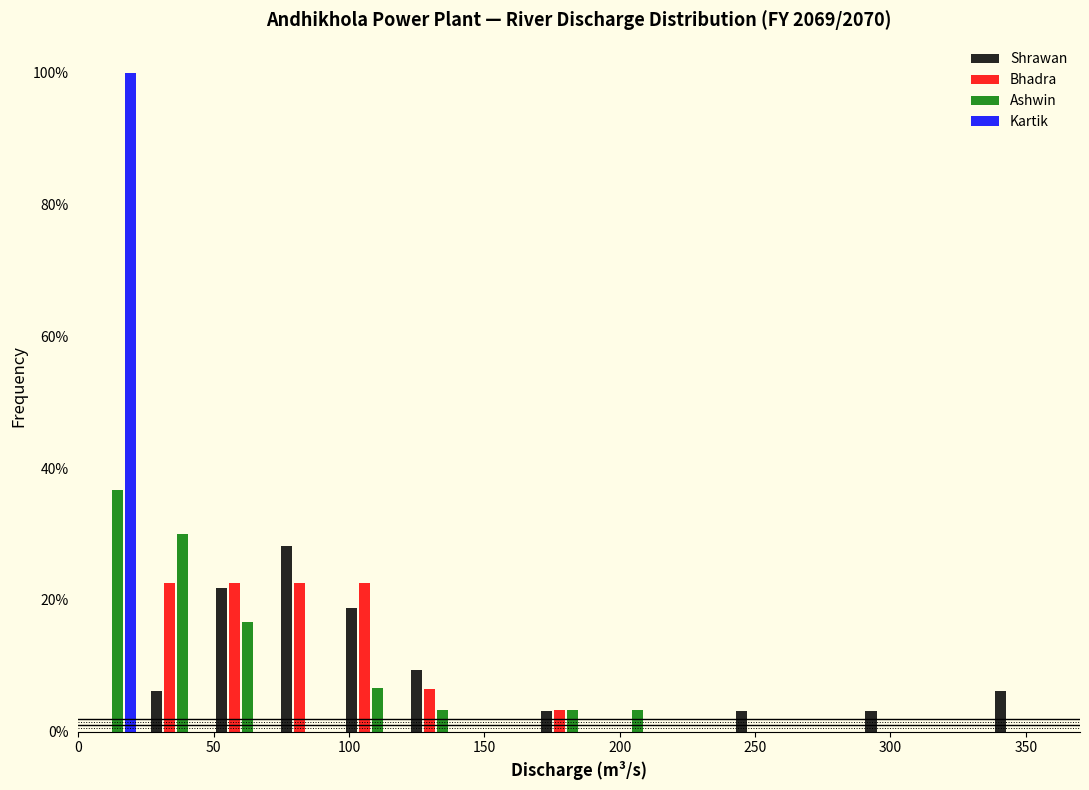

In the Kartik series, which range on the x-axis has the tallest bar?

0 to 24